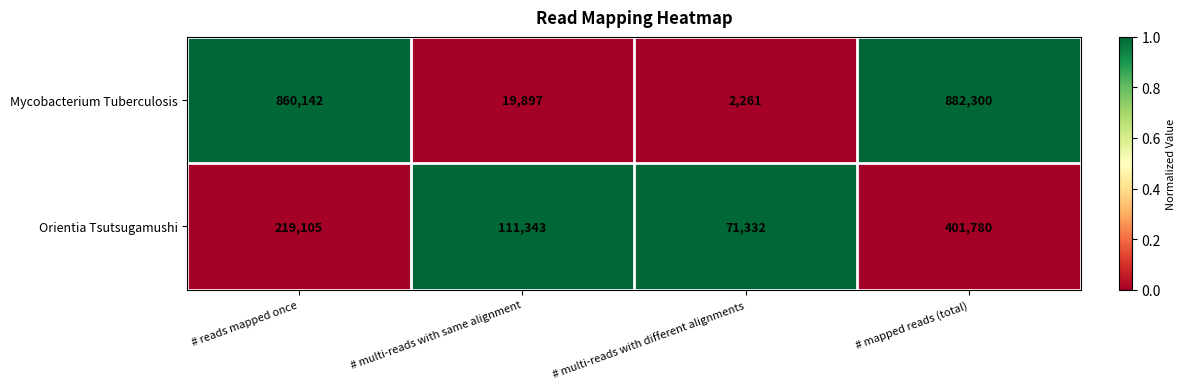

Which series has the largest total across all categories?

Mycobacterium Tuberculosis